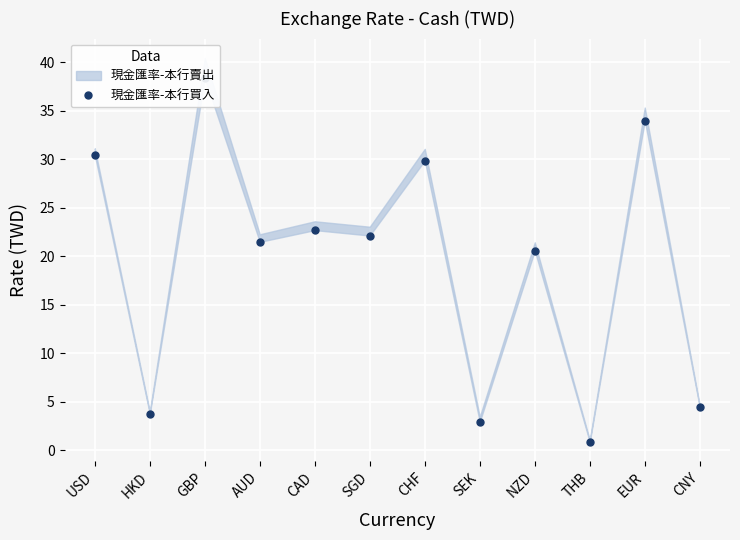

What is the difference between the second highest and minimum values?

33.1